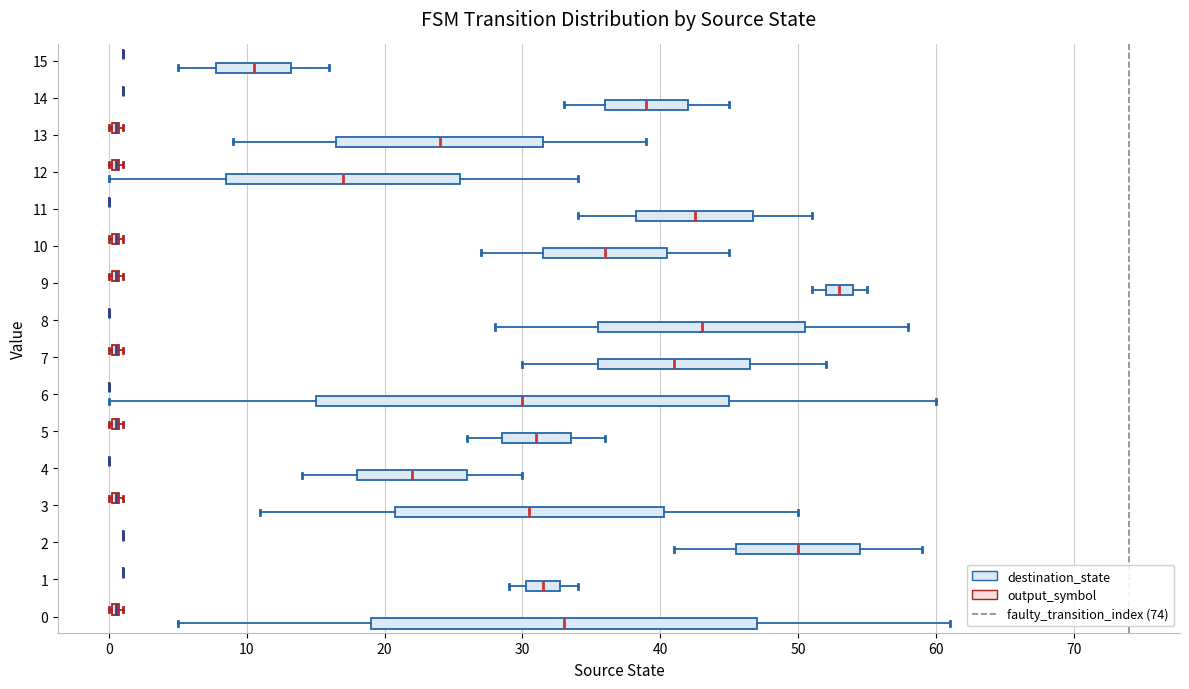

Comparing the boxes themselves (not the whiskers), which one is the widest?

6 (destination_state)